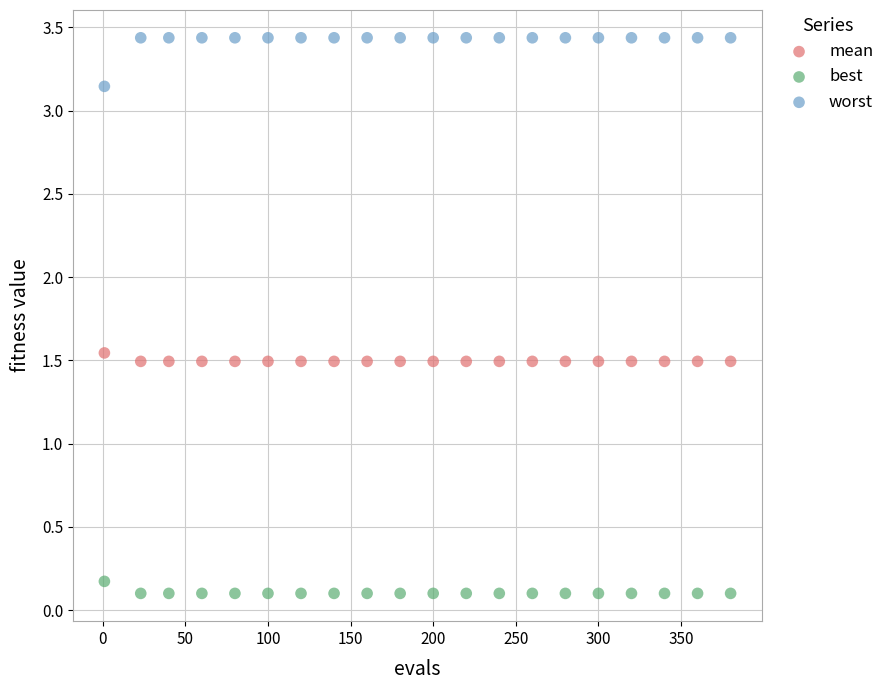

Which series contains the lowest Y value?

best